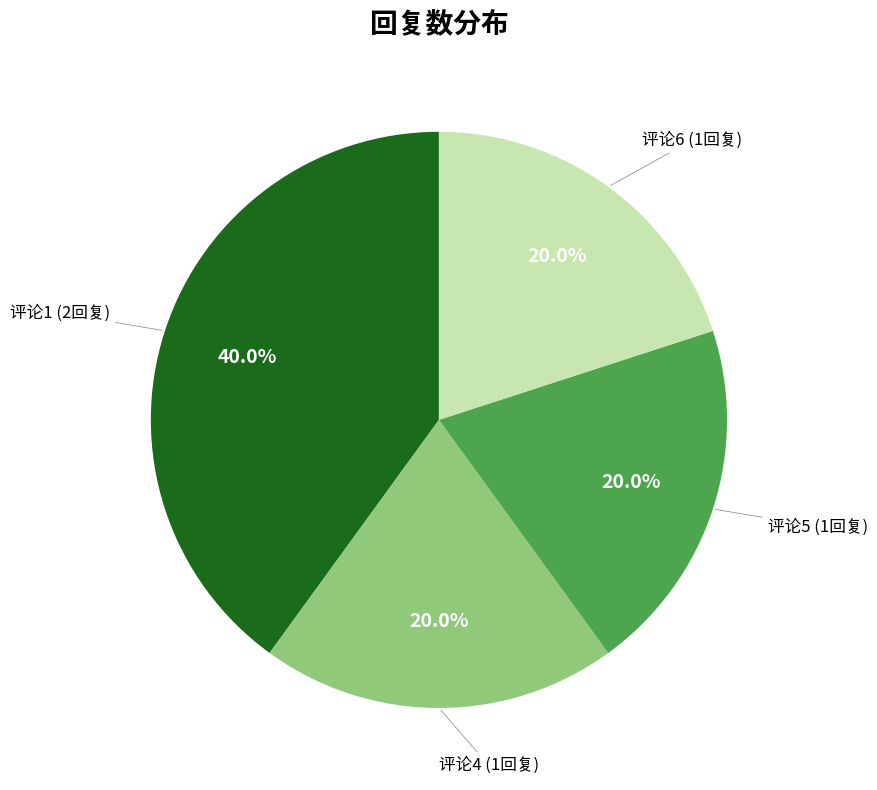

Is there any slice that represents more than half of the pie?

No